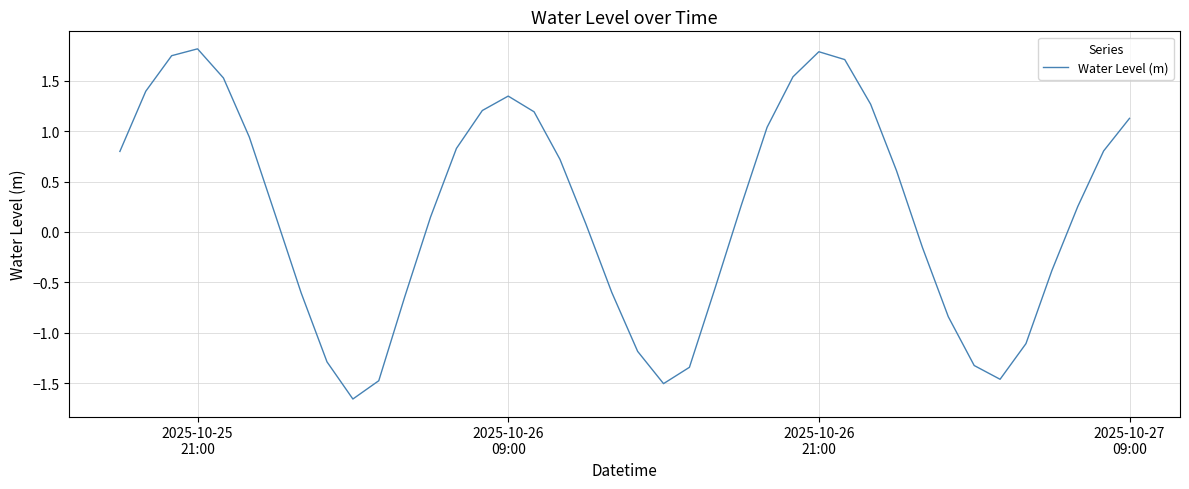

What is the difference between the maximum and minimum values?

3.5